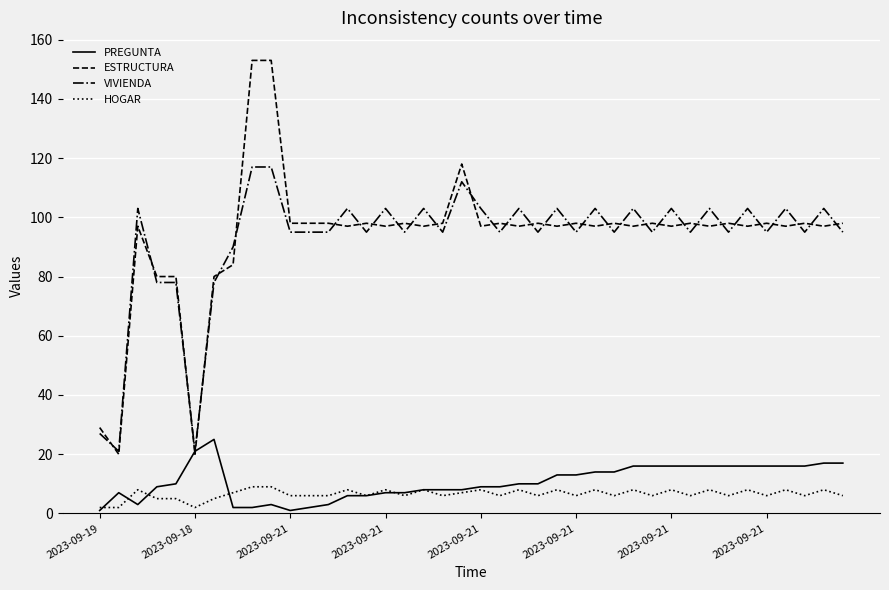

Which series has the largest range (max minus min)?

ESTRUCTURA